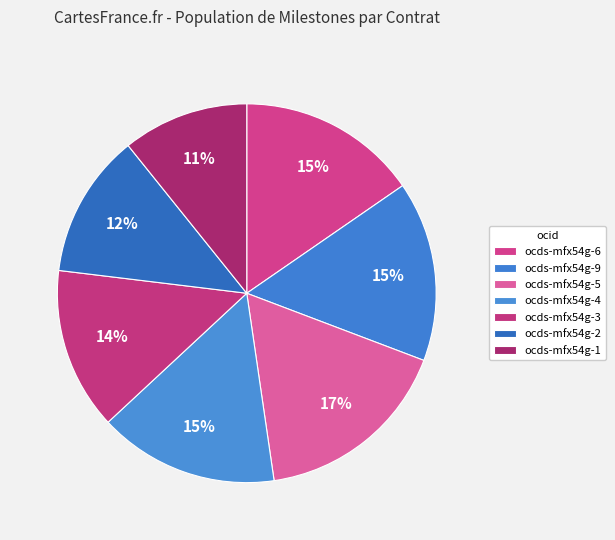

How many slices are in this pie chart?

7